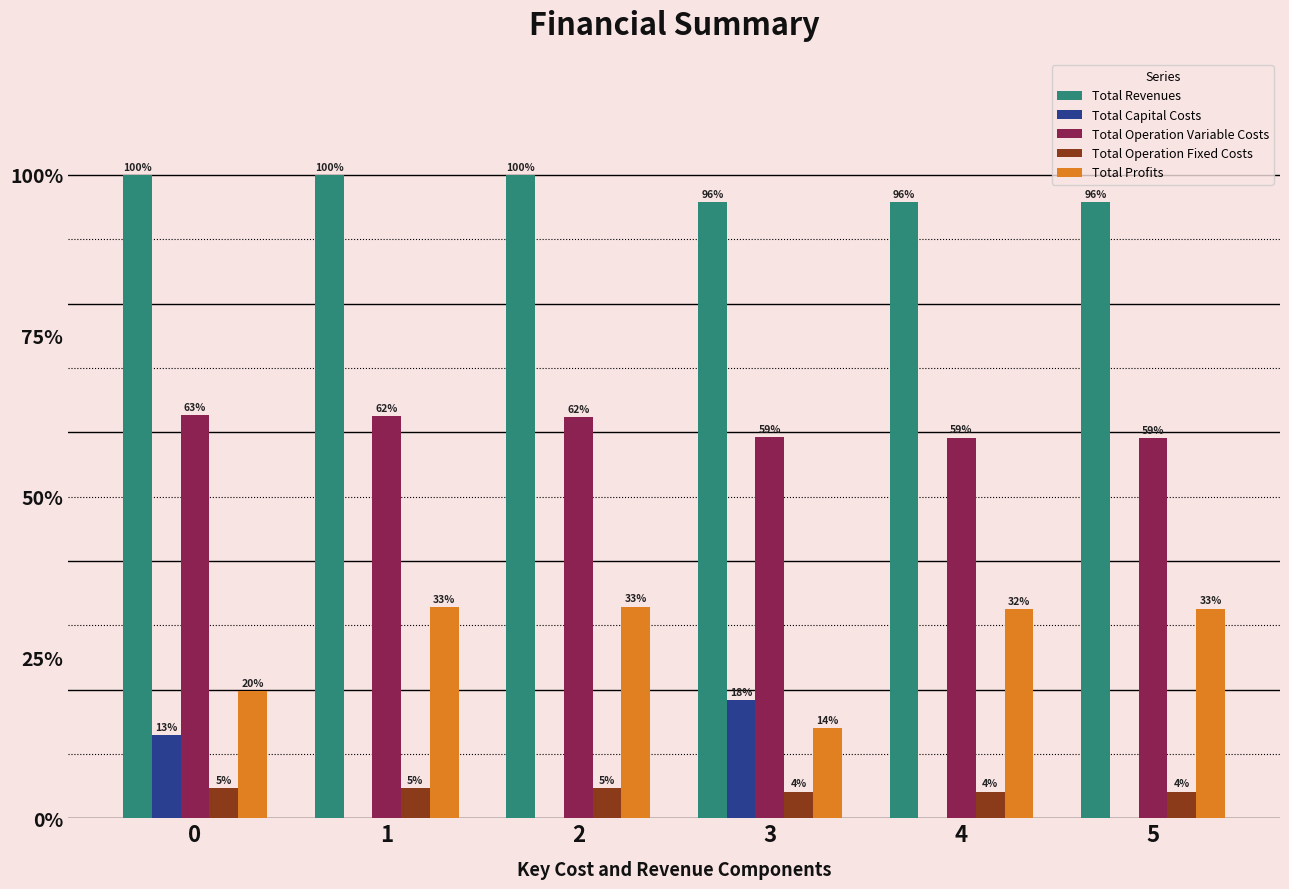

What are all the series names shown in the legend?

Total Revenues, Total Capital Costs, Total Operation Variable Costs, Total Operation Fixed Costs, Total Profits